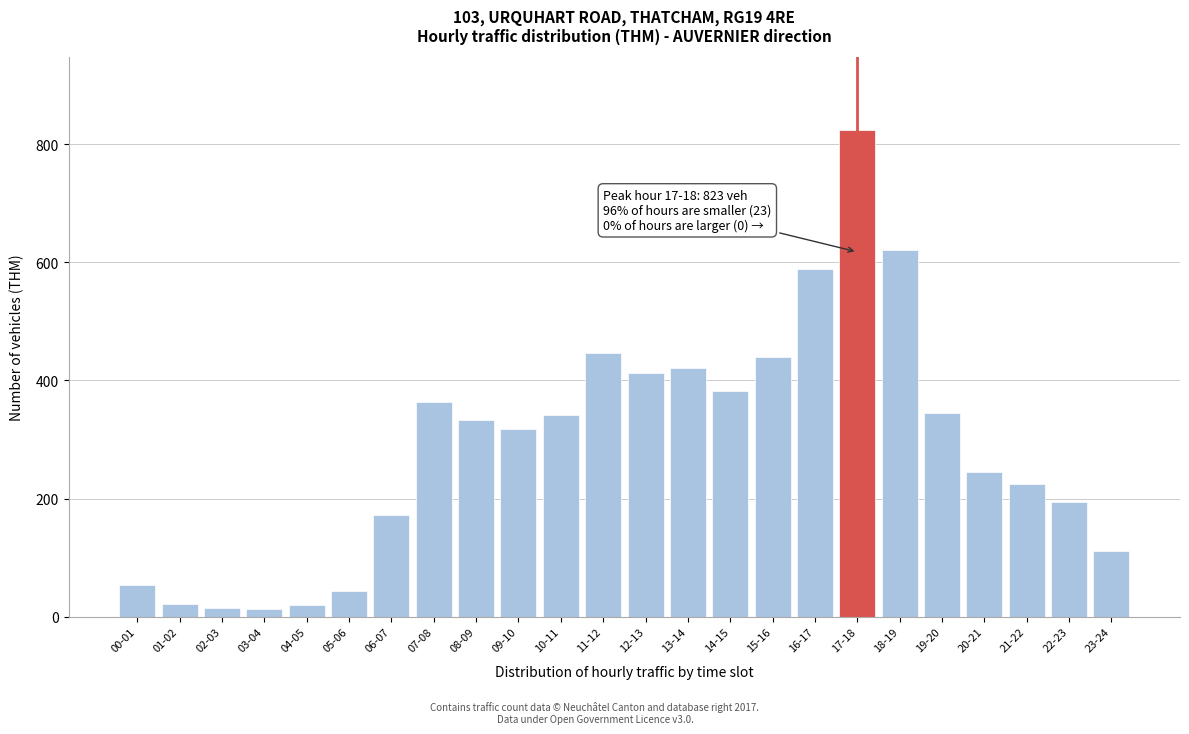

Which category has the highest value across all series?

17-18